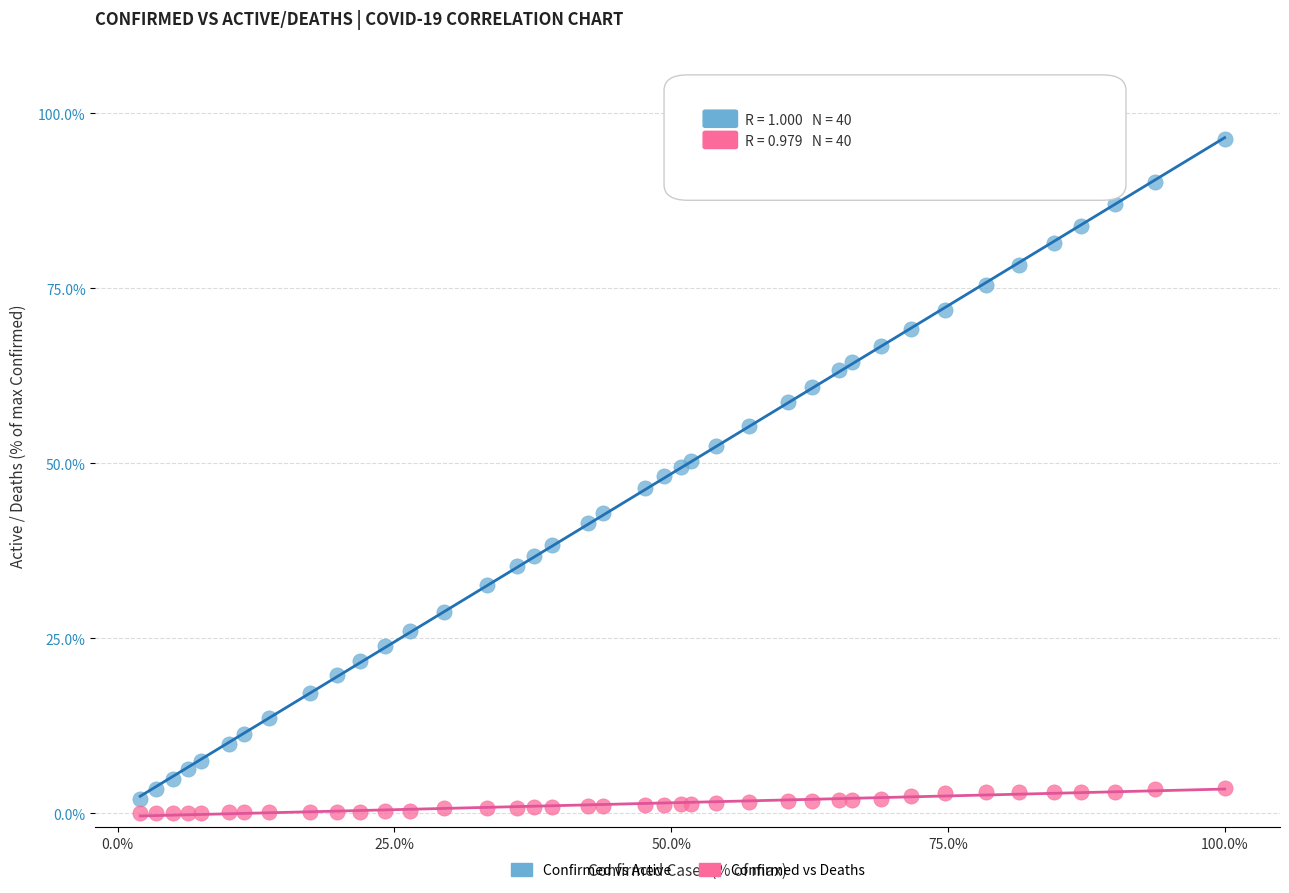

What are all the series names shown in the legend?

Confirmed vs Active, Confirmed vs Deaths